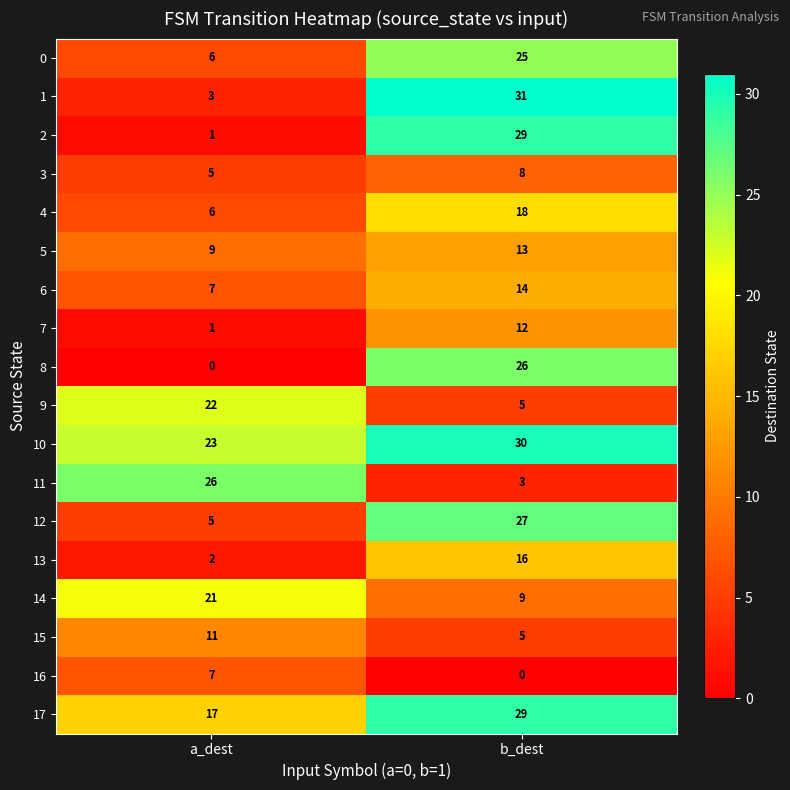

What is the minimum value for 11?

3